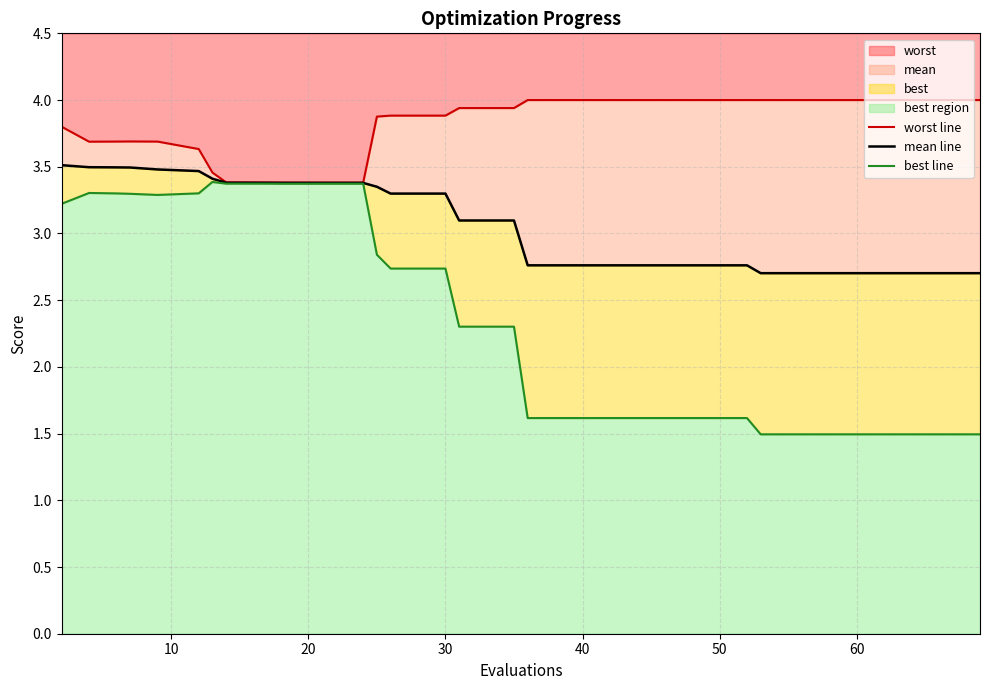

What is the minimum value for worst?

3.4